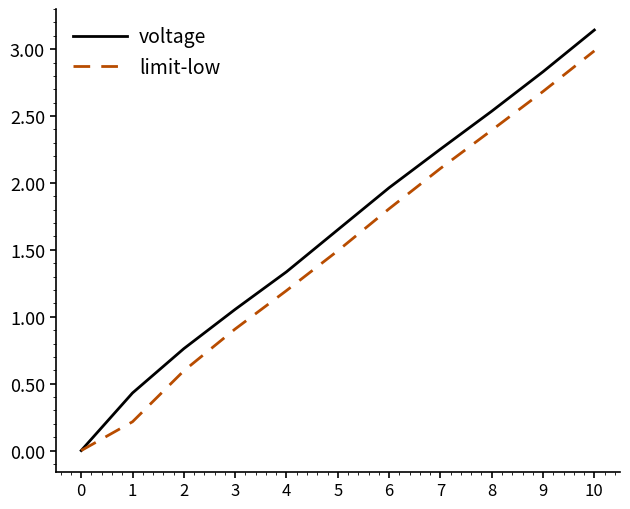

The value of voltage at 0 is 1.8. True or false?

False